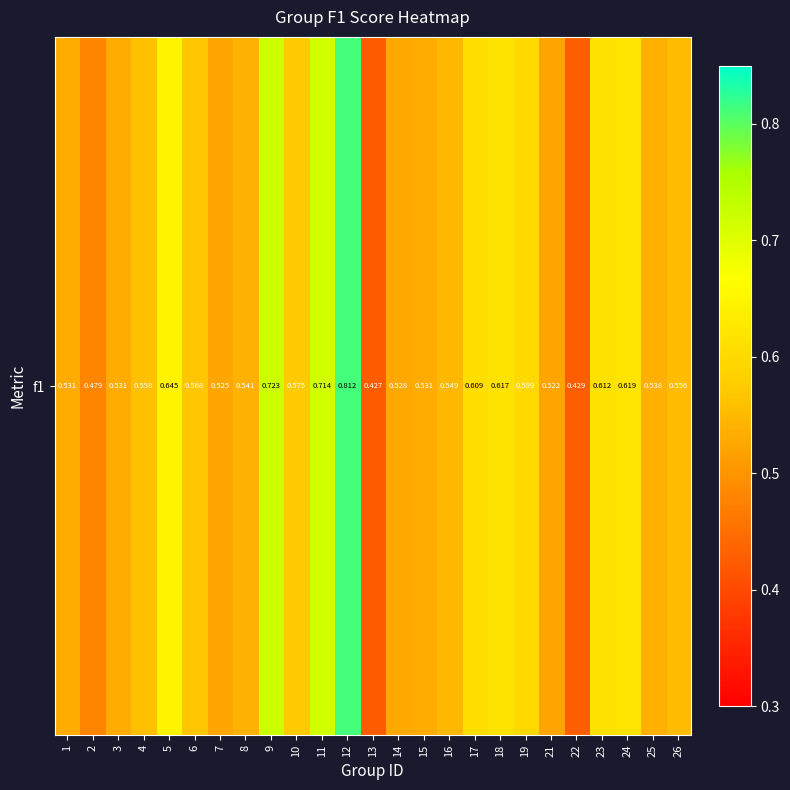

How many categories are shown in the chart?

25